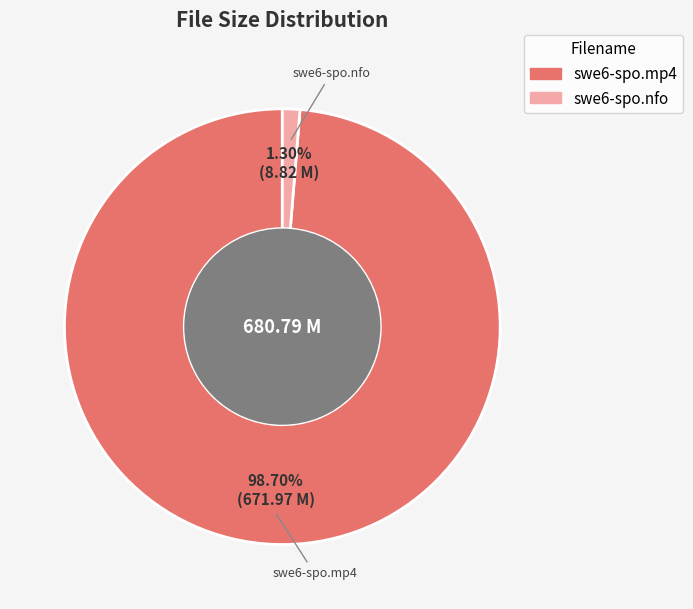

How many slices are in this pie chart?

2